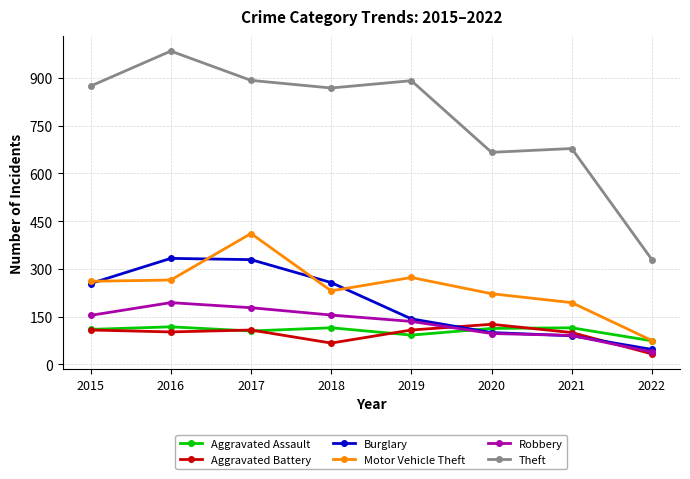

At how many categories does at least one series exceed 830?

5